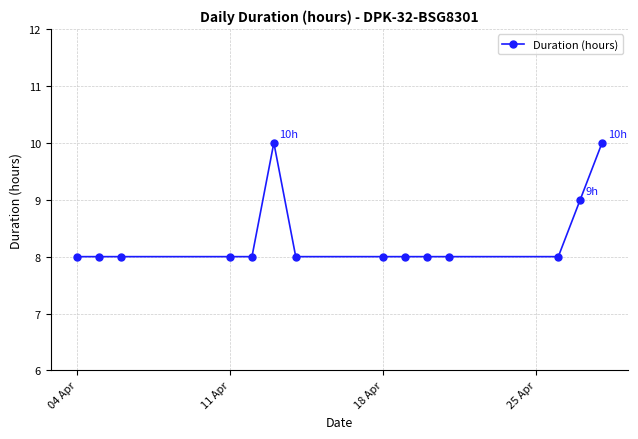

True or false: the data has more than 0 interior local peaks.

True